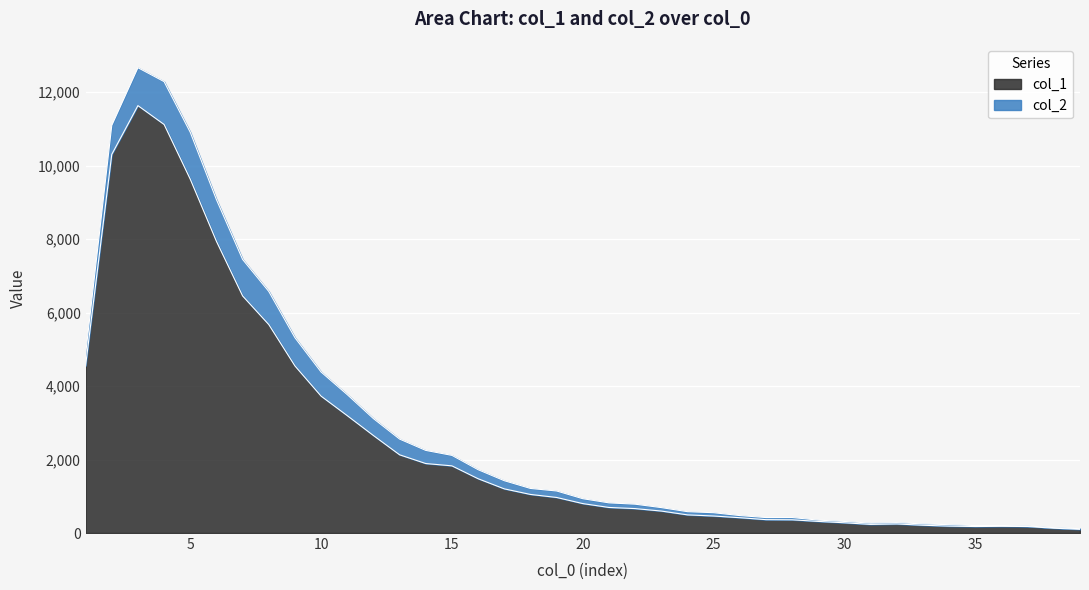

The value at 32 is 247. True or false?

True